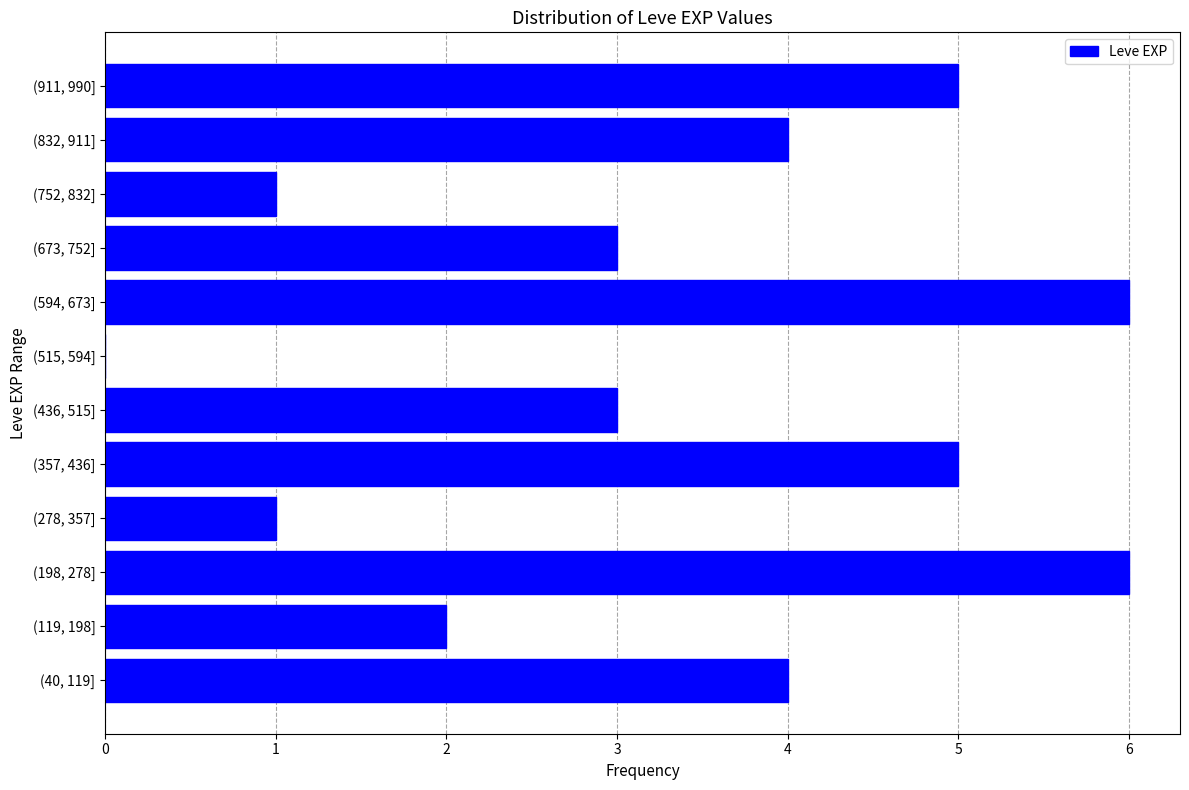

Reading bottom to top, what are all the values shown in this chart?

(40, 119]=4	(119, 198]=2	(198, 278]=6	(278, 357]=1	(357, 436]=5	(436, 515]=3	(515, 594]=0	(594, 673]=6	(673, 752]=3	(752, 832]=1	(832, 911]=4	(911, 990]=5